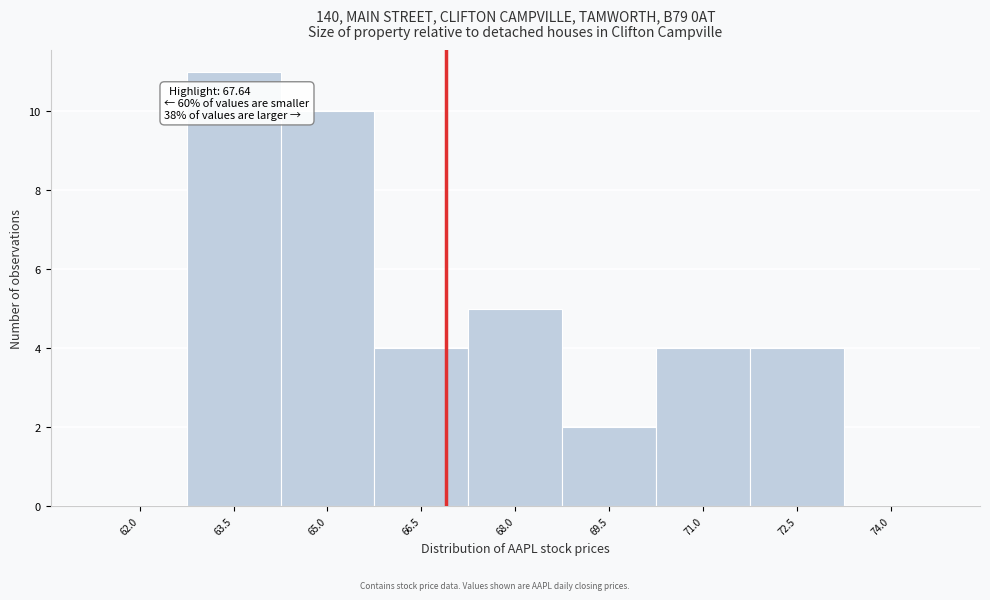

Reading right to left, list all the values displayed in this chart.

74.0=0	72.5=4	71.0=4	69.5=2	68.0=5	66.5=4	65.0=10	63.5=11	62.0=0